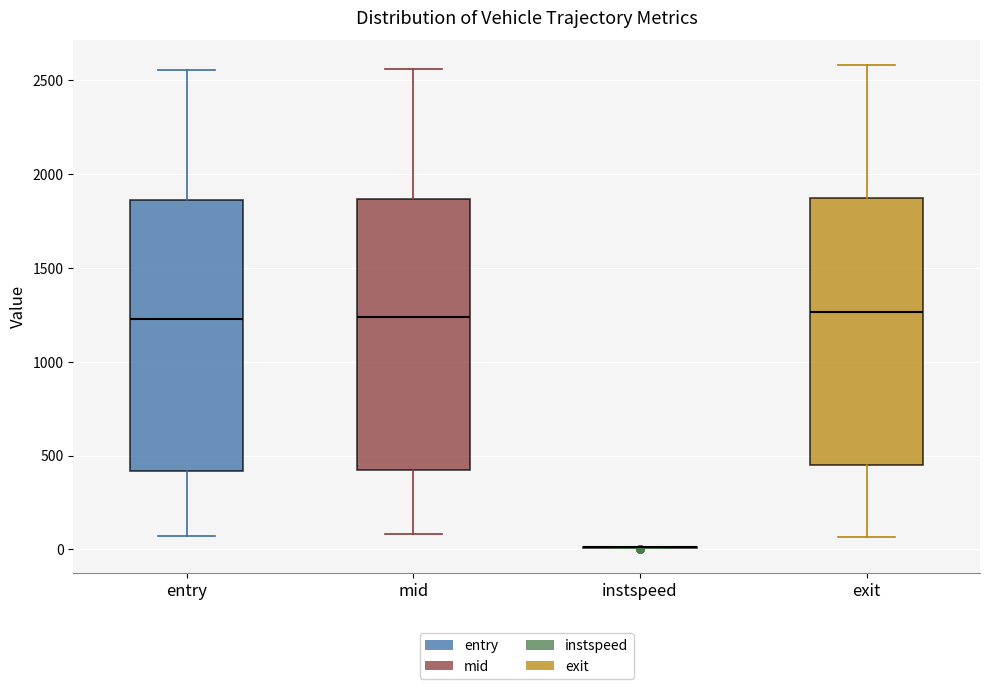

Reading left to right, transcribe this box plot: for each box, give where its median line is, the range the box spans, and where its two whiskers end, as read against the y-axis. The values are not printed on the chart, so give them approximately, as read against the axis.

entry: median 1250, box 400 to 1850, whiskers 50 to 2550
mid: median 1250, box 400 to 1850, whiskers 100 to 2550
instspeed: box collapsed to a line at 0, whiskers 0 to 0
exit: median 1250, box 450 to 1850, whiskers 50 to 2600